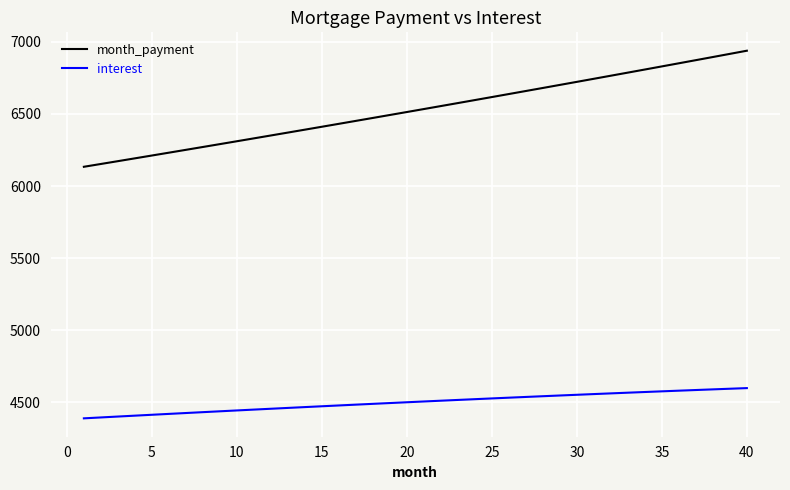

True or false: interest and month_payment cross at least once.

False